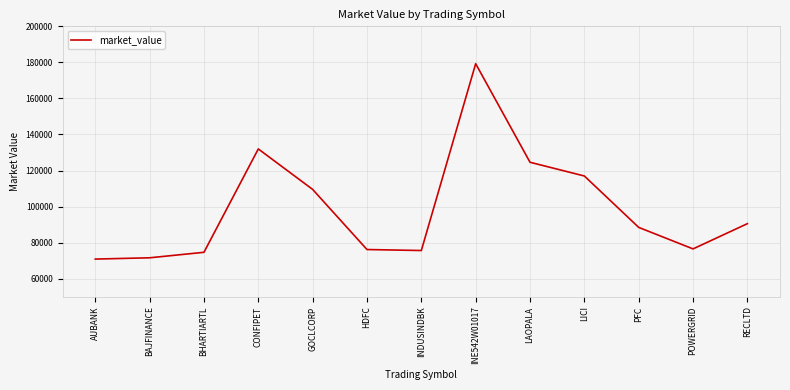

Which category has the highest value across all series?

INE542W01017